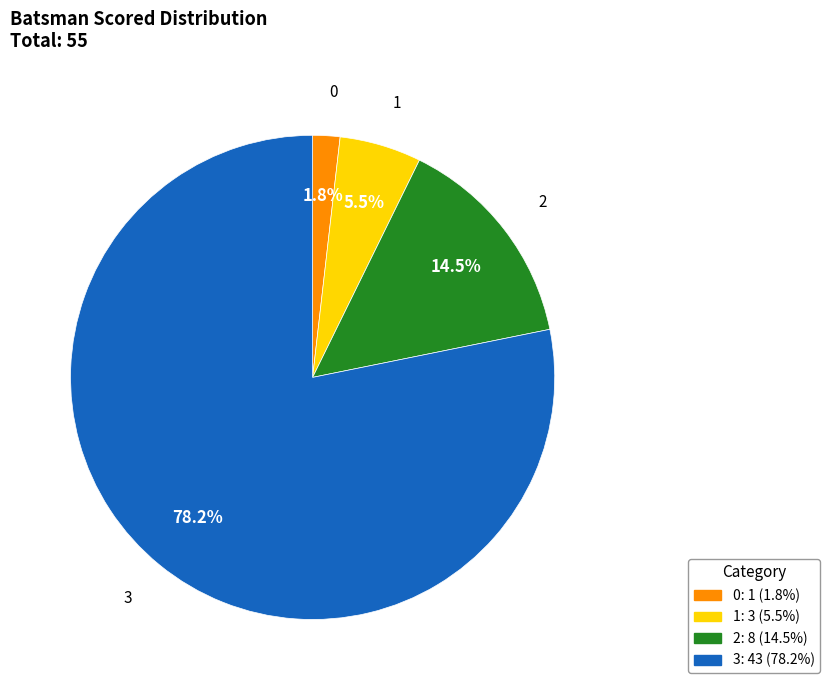

Which slice is the largest?

3